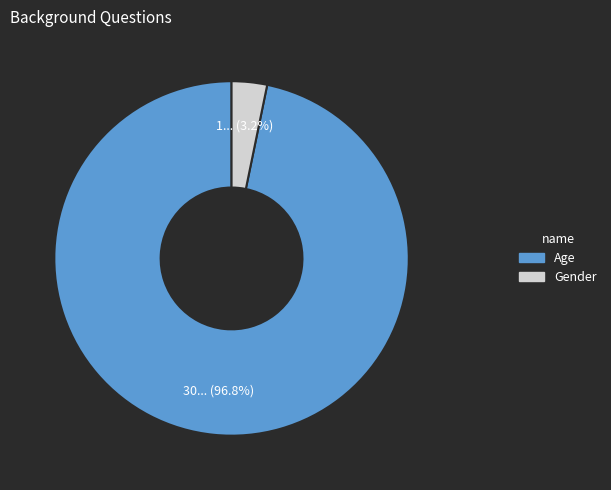

How many segments does this pie chart have?

2